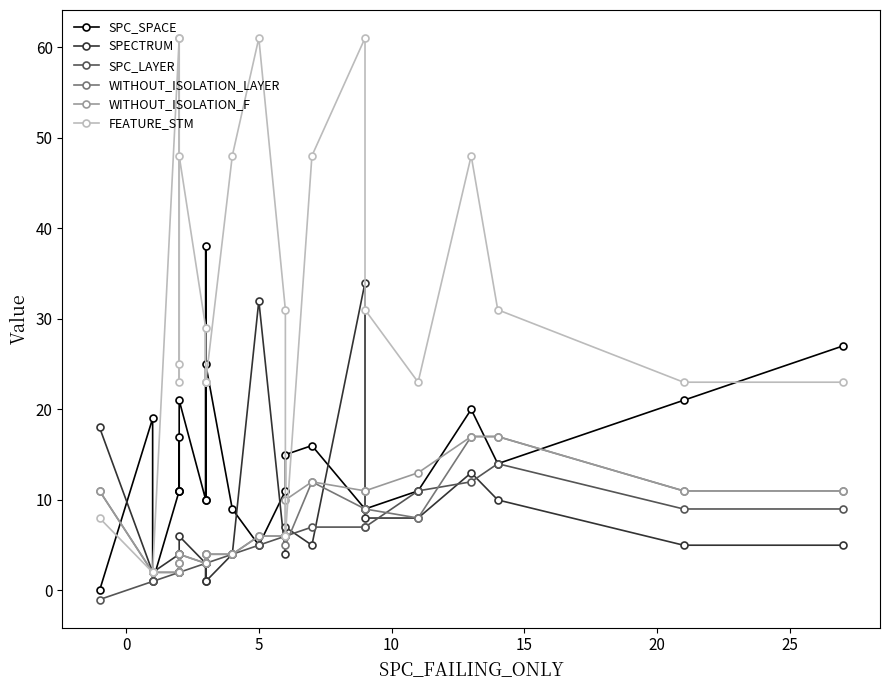

Rank the series by their maximum value, from lowest to highest.

SPC_LAYER, WITHOUT_ISOLATION_LAYER, WITHOUT_ISOLATION_F, SPECTRUM, SPC_SPACE, FEATURE_STM